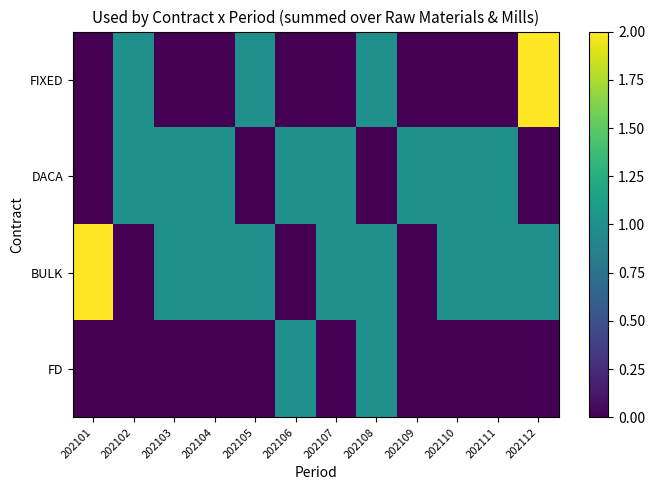

What is the total value across all series at 202110?

2